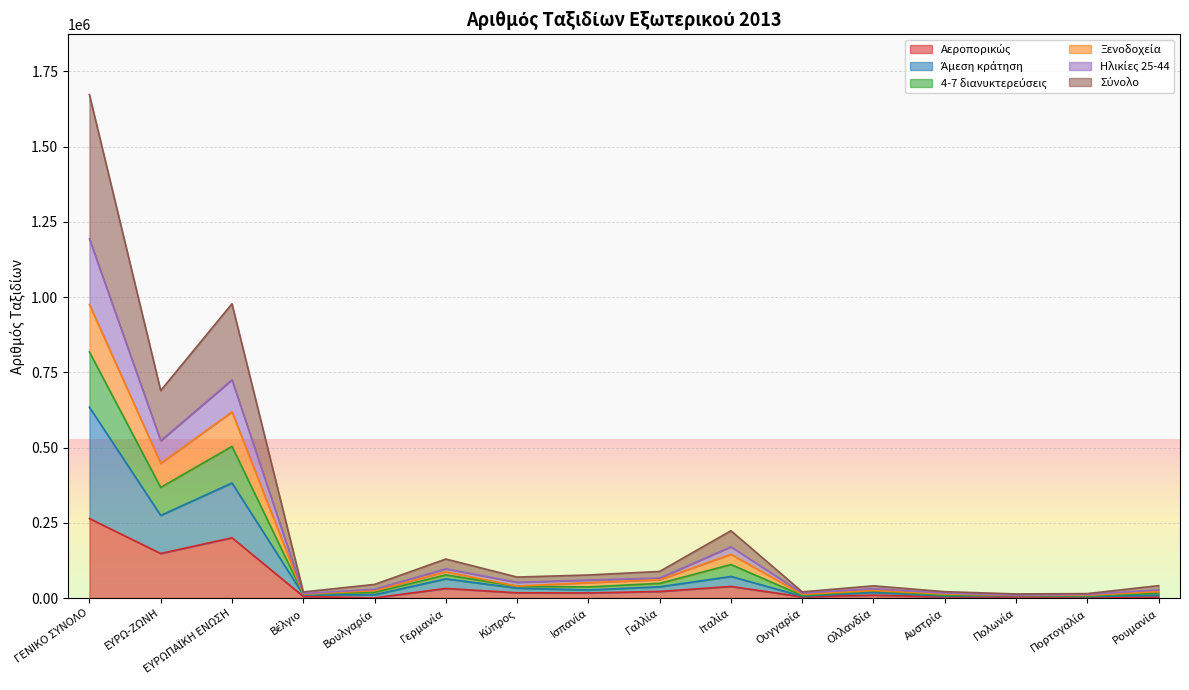

What is the label of the 15th point from the left?

Πορτογαλία